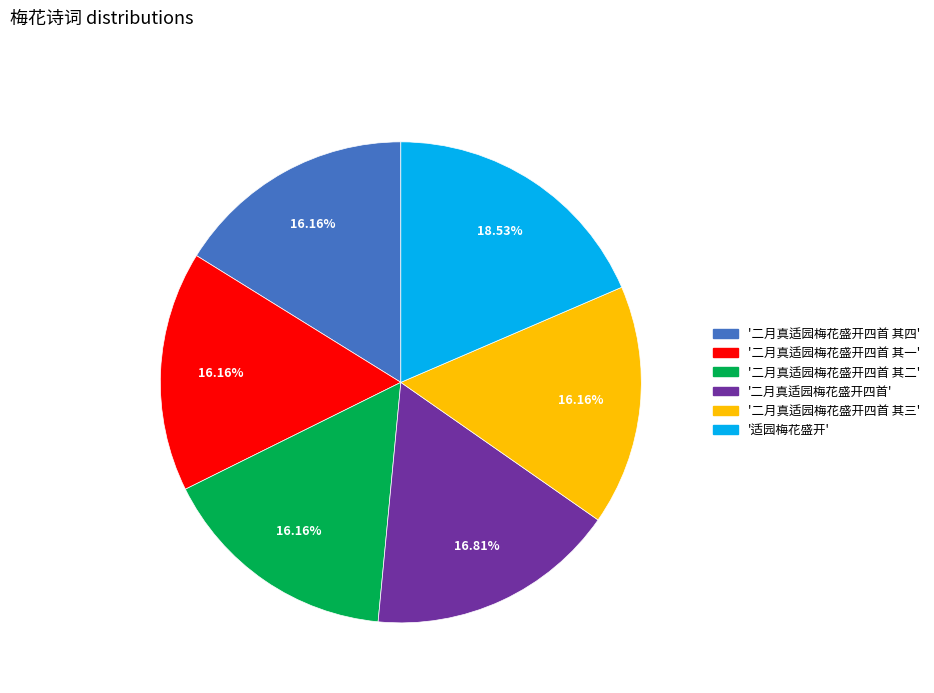

Is there a majority slice in this chart?

No